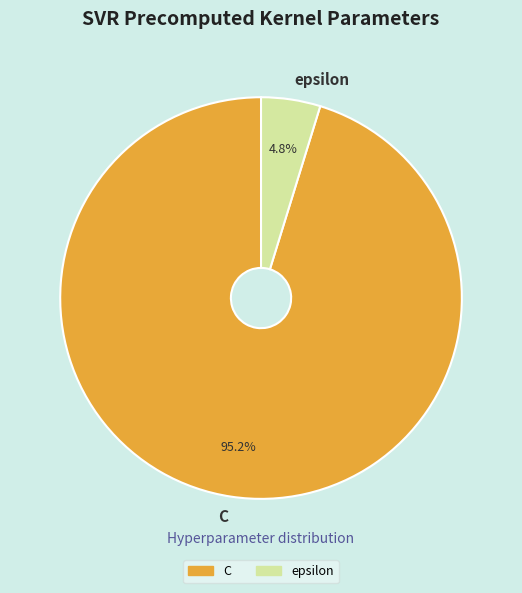

How many slices are in this pie chart?

2